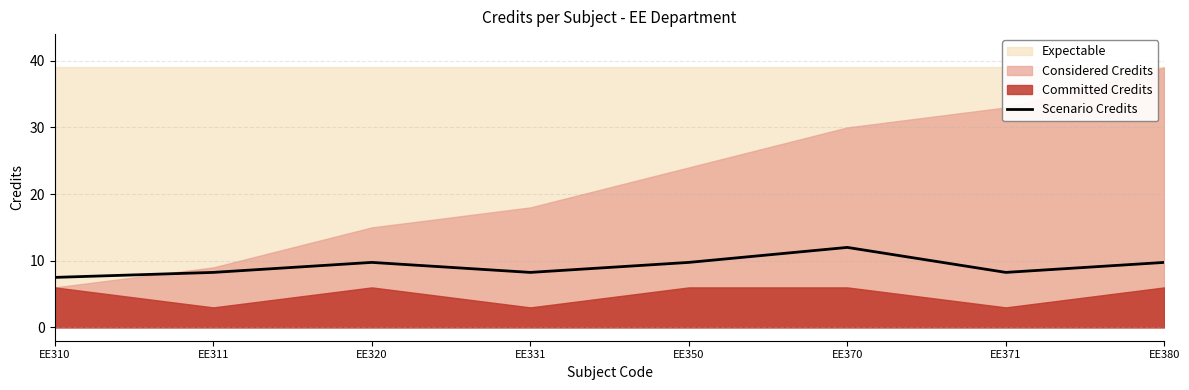

What is the difference between the second highest and second lowest values?

1.5